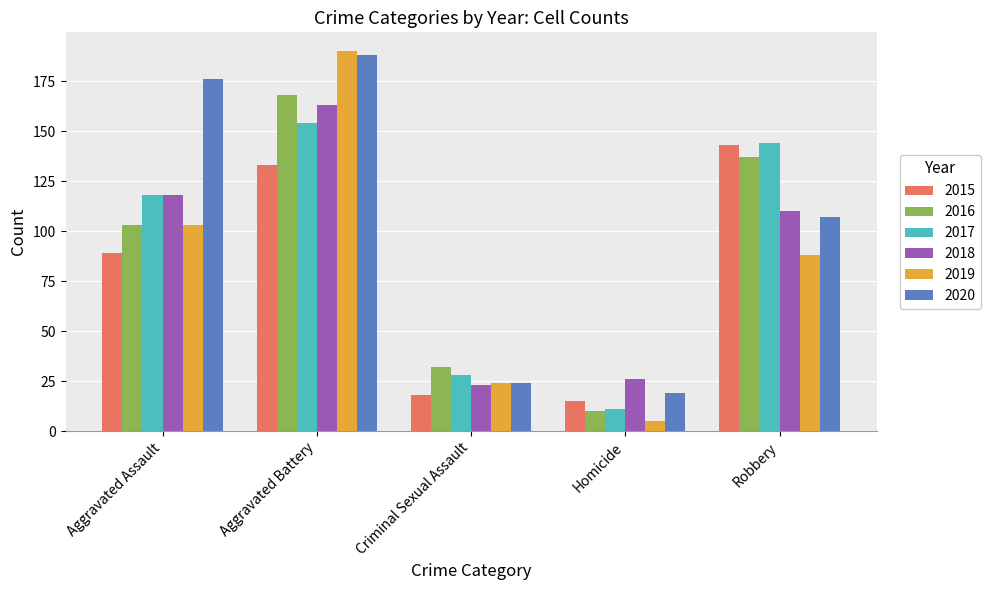

What is the sum of the 2015 values at Criminal Sexual Assault and Aggravated Battery?

151